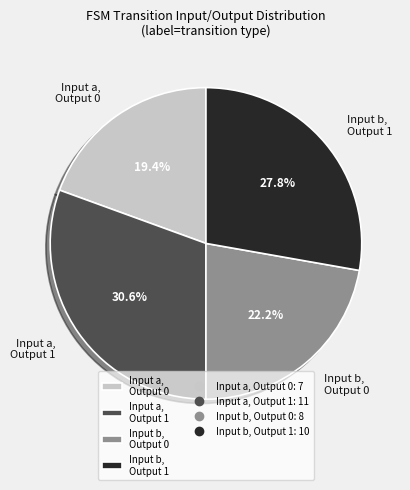

Is Input b, Output 1 the majority of the pie?

No